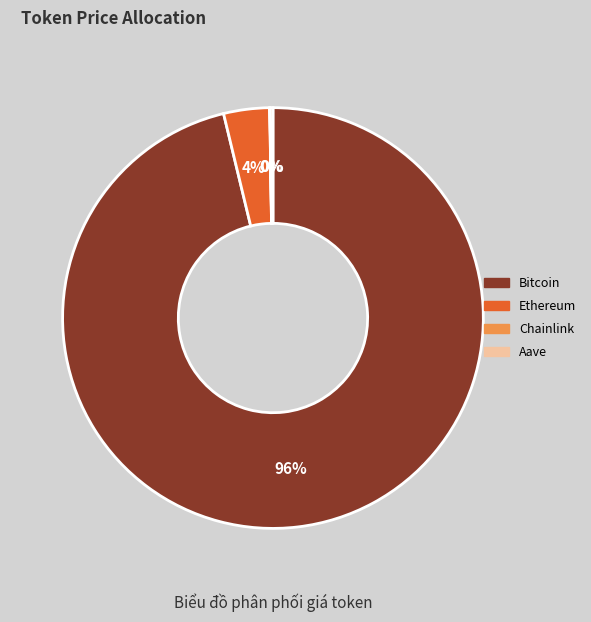

Is the sum of Ethereum and Bitcoin greater than half?

Yes